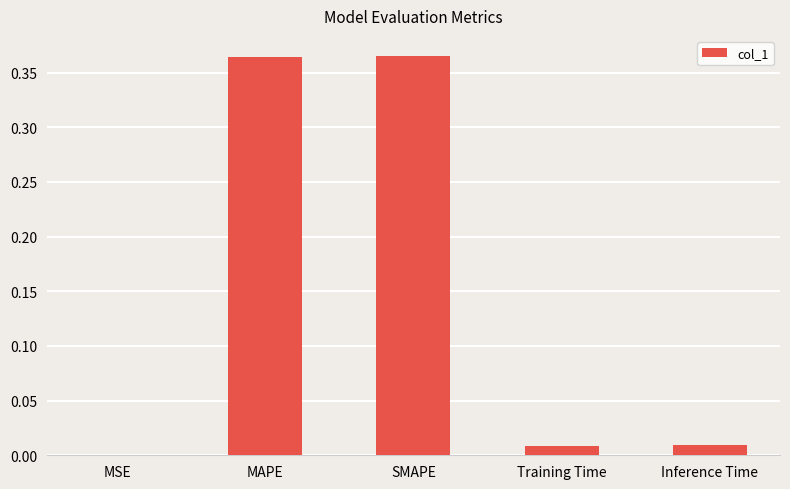

True or false: the data shows 0.0 at Training Time.

True